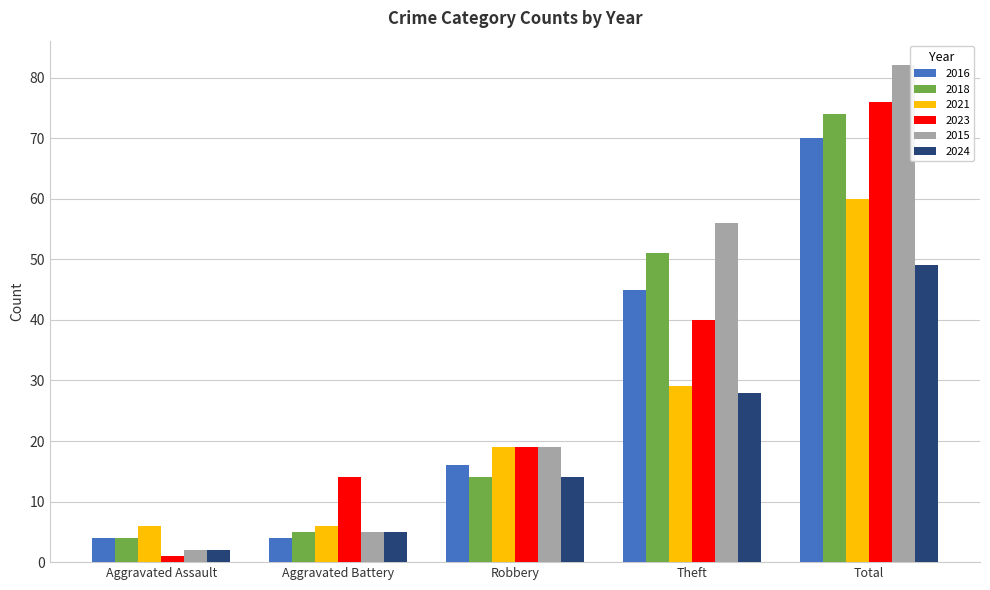

How many data points does each series have?

5